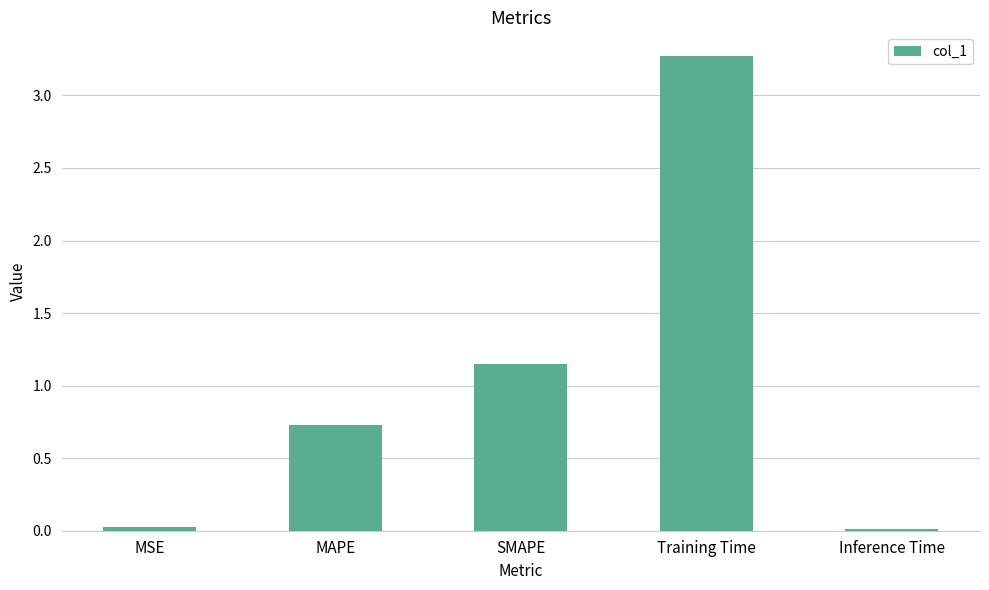

How many bars are there in total?

5